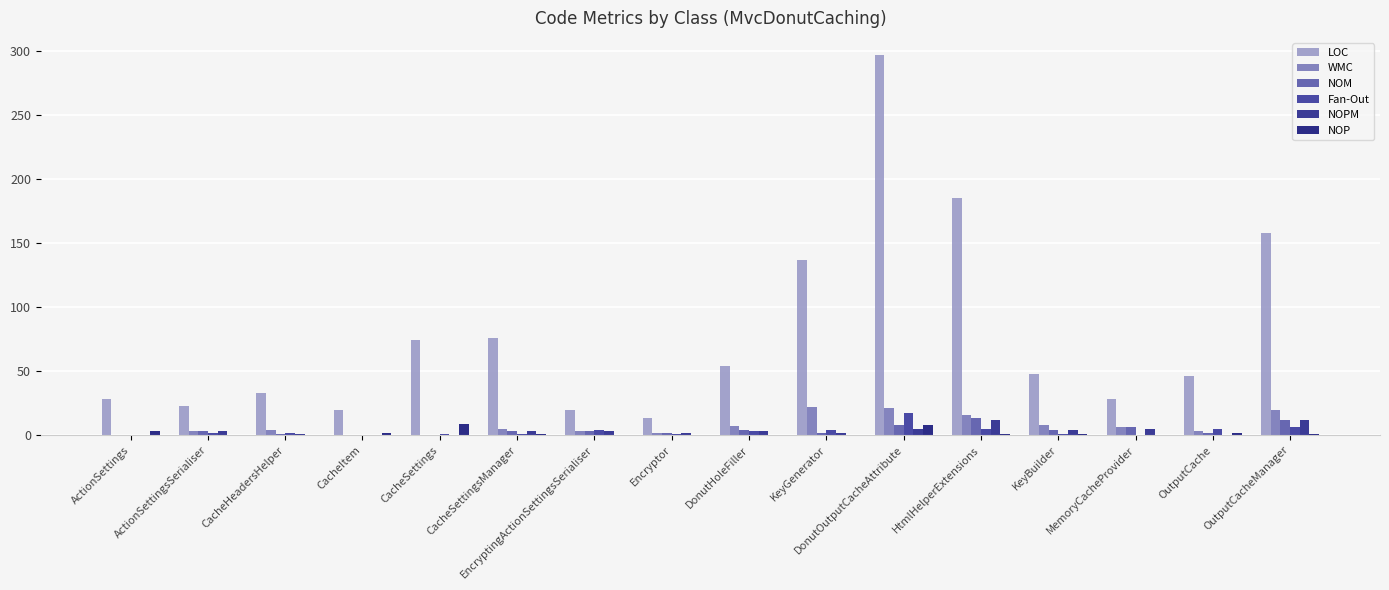

Which series has the widest spread of values?

LOC